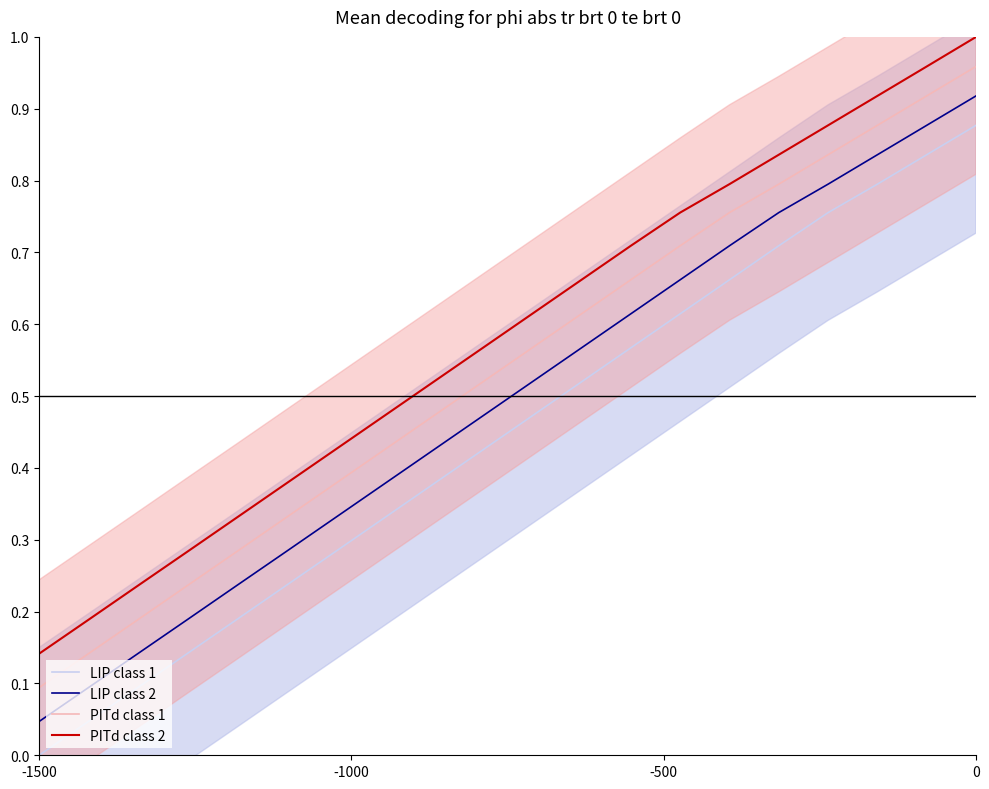

How many lines are shown in the chart?

4